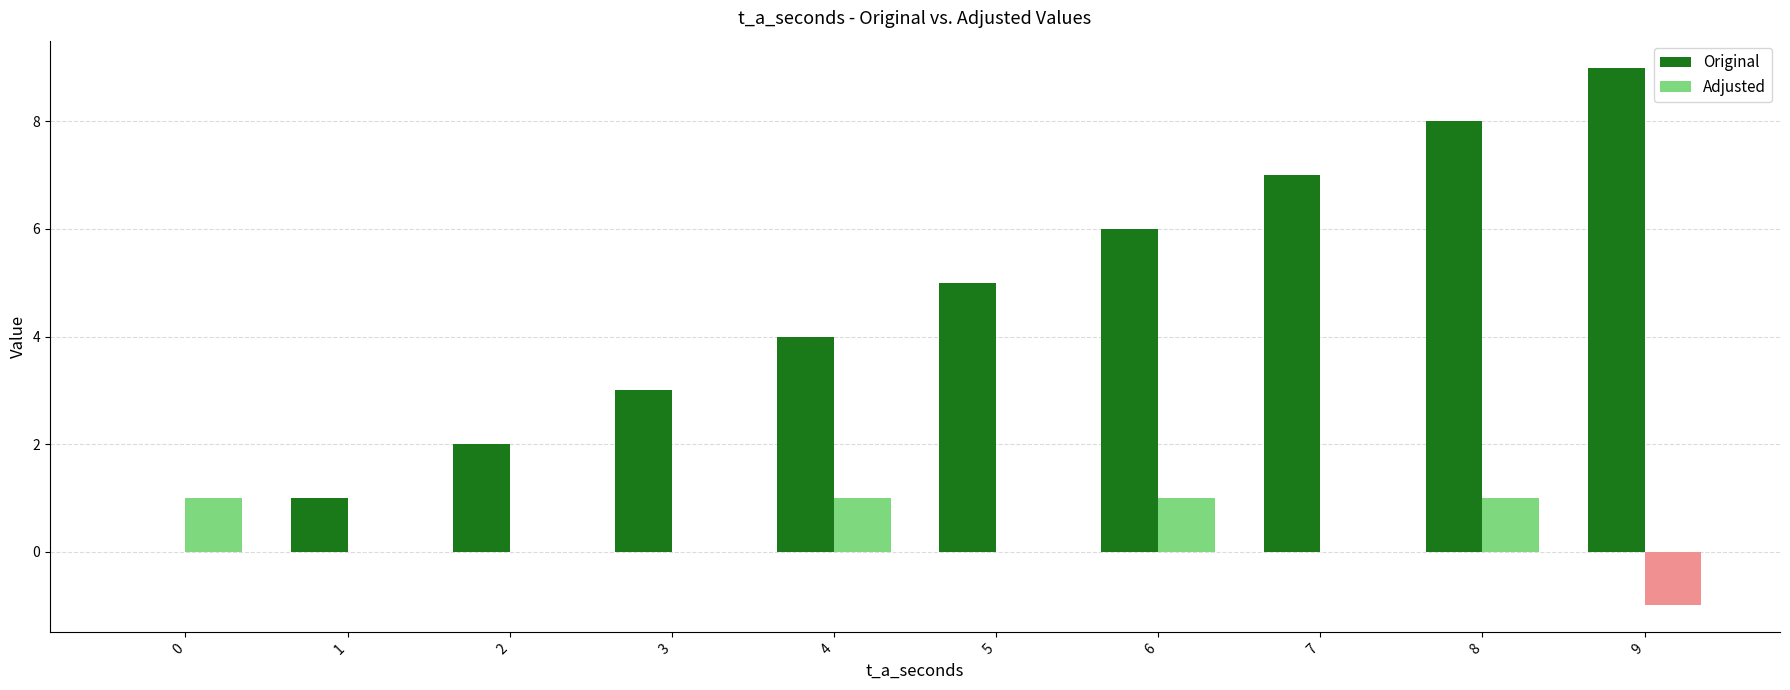

What is the difference between the Original values at 3 and 1?

2